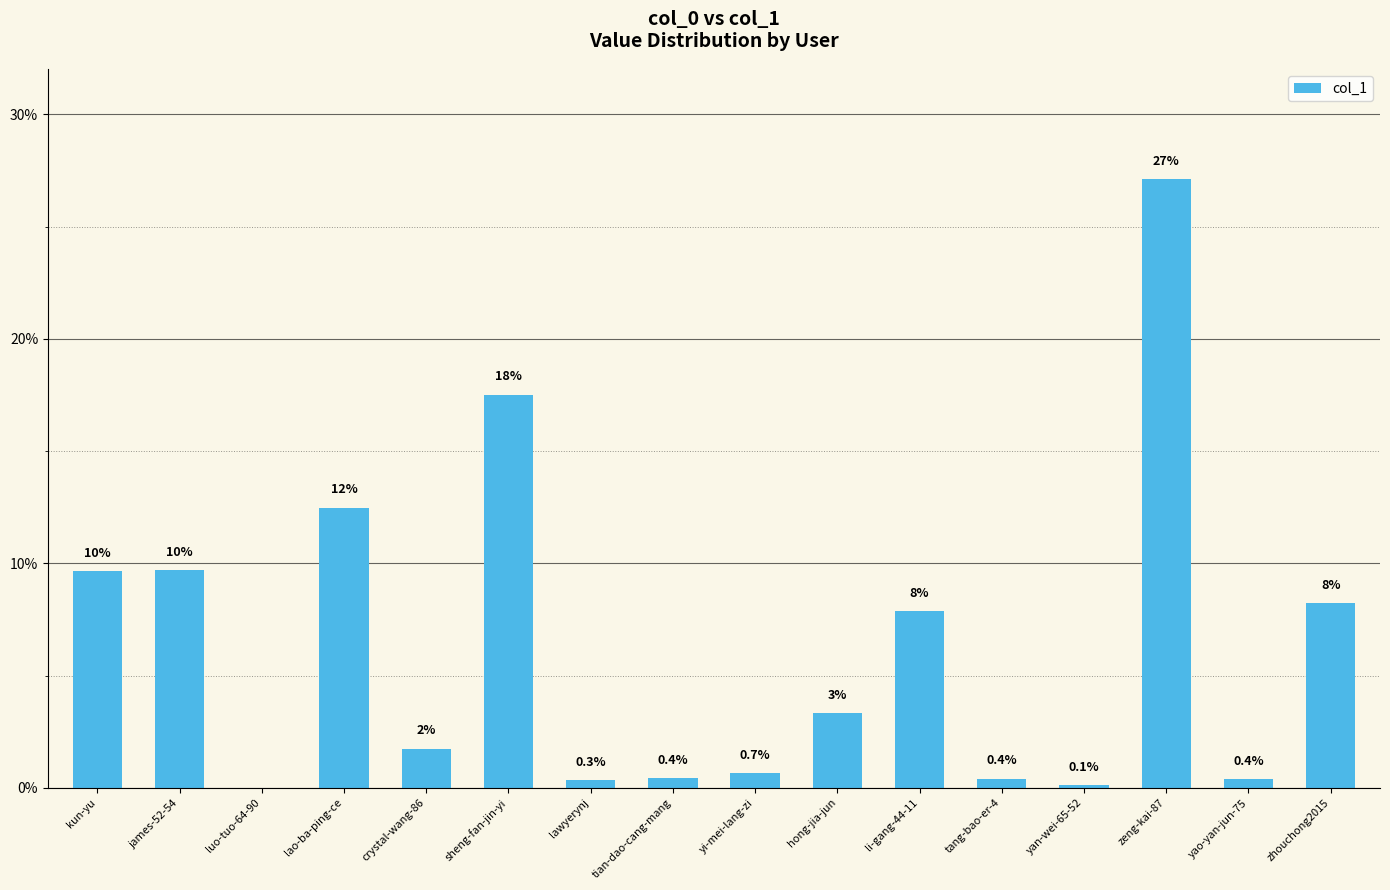

Approximately how many times larger is the value at kun-yu compared to hong-jia-jun?

2.9